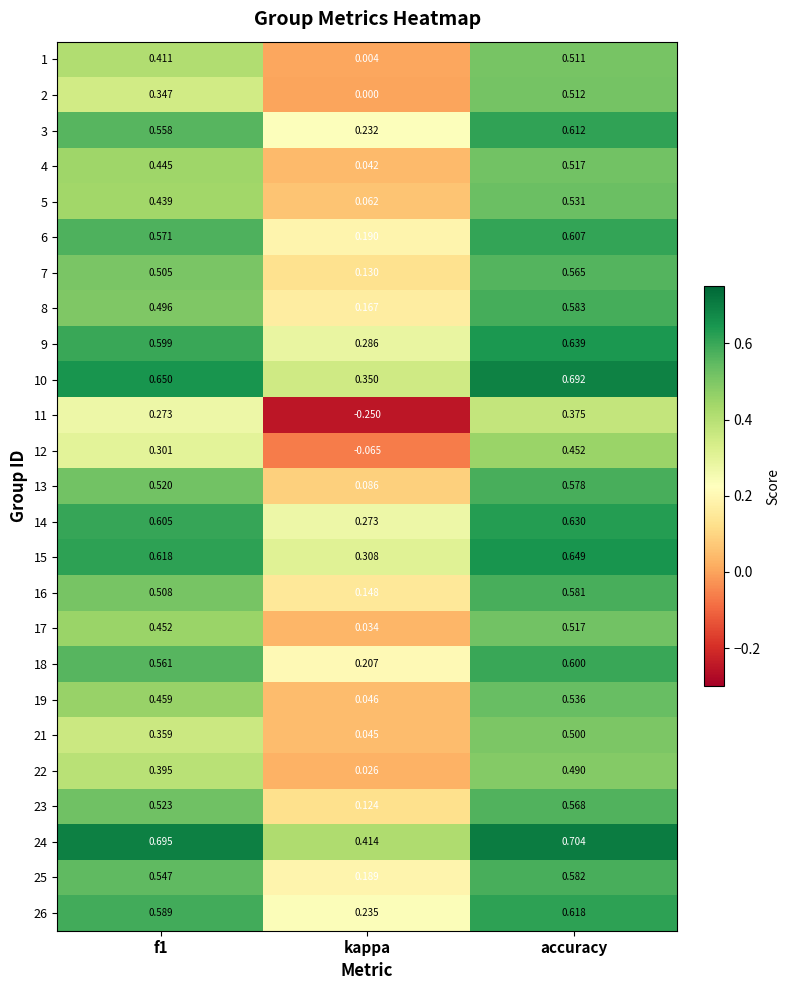

Is the value of 1 at f1 greater than the value of 26 at f1?

No